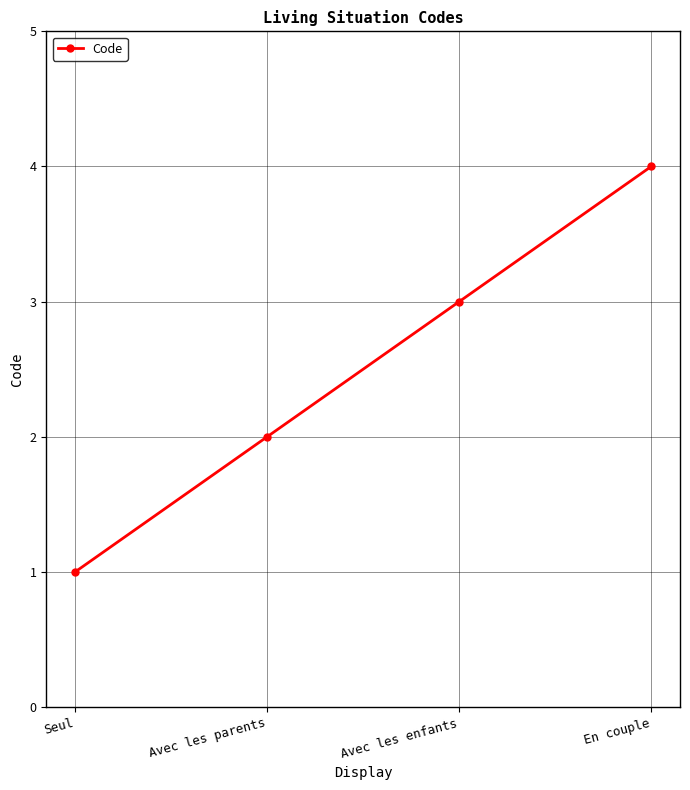

How many data points are less than 3?

2